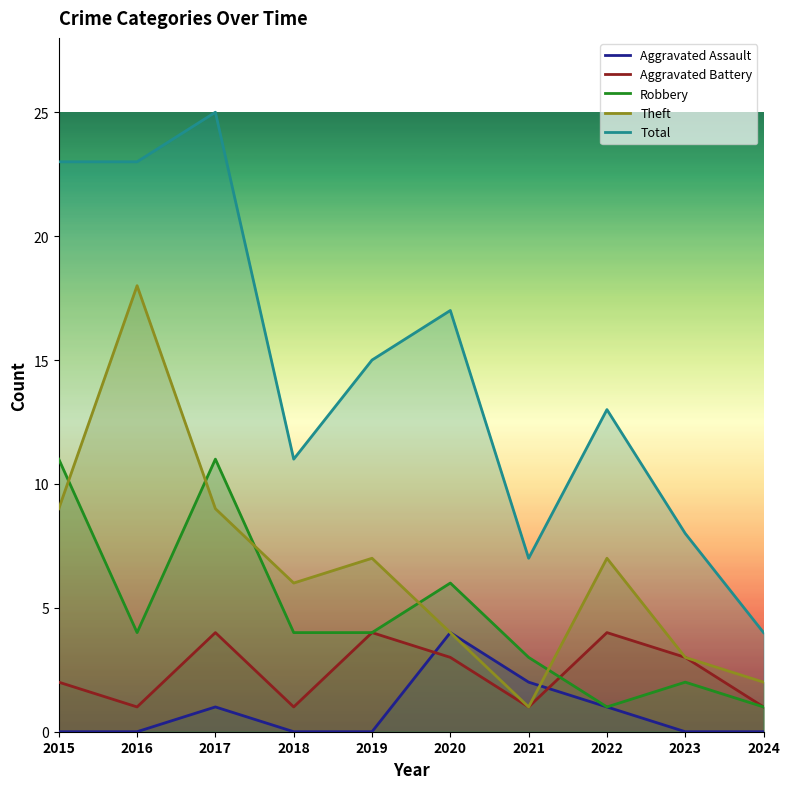

The Aggravated Assault series shows 1 at 2017. True or false?

True